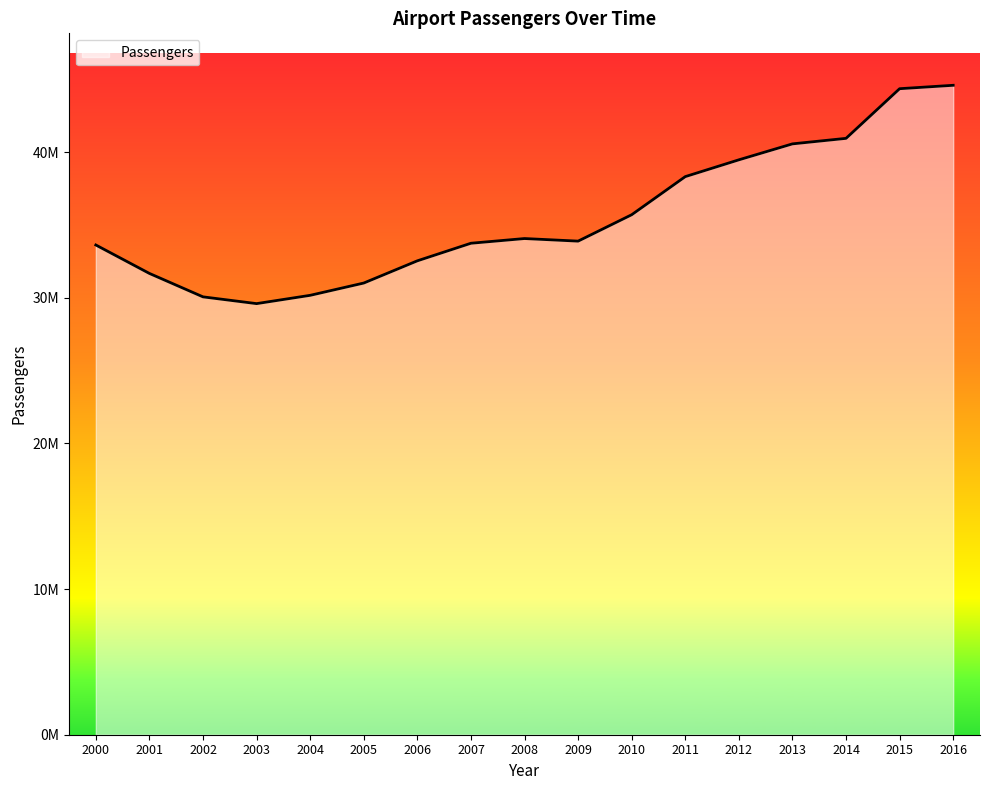

The chart shows a value of 20057410 at 2001. True or false?

False